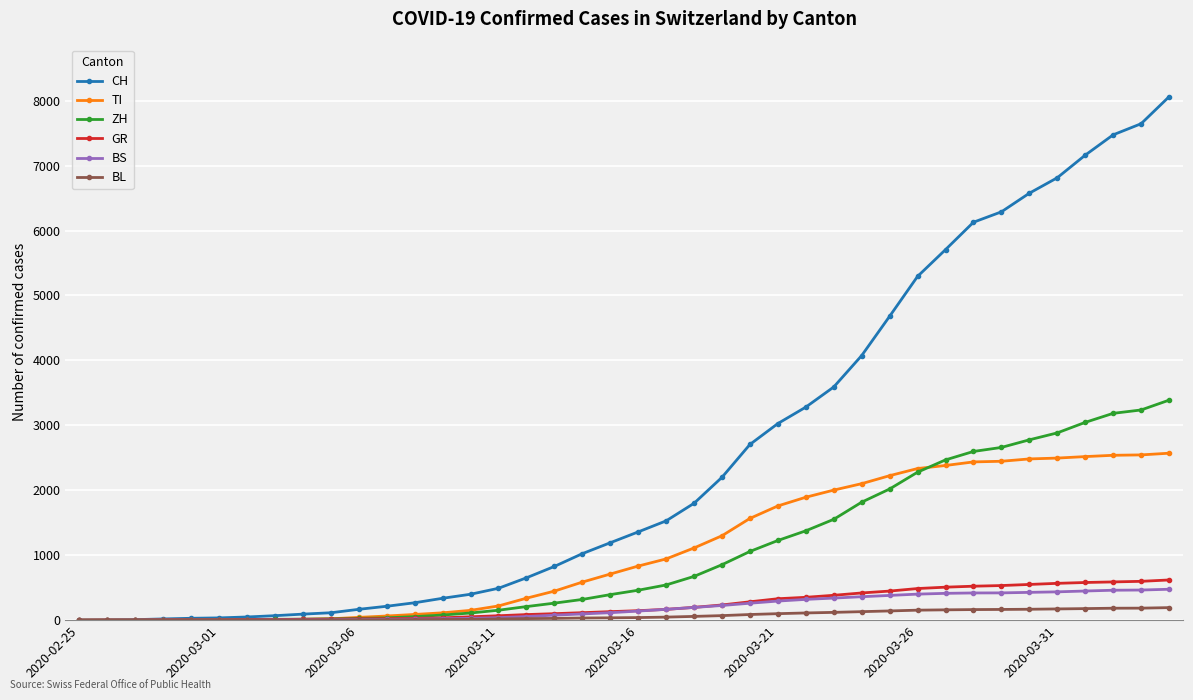

Which series has the largest range (max minus min)?

CH